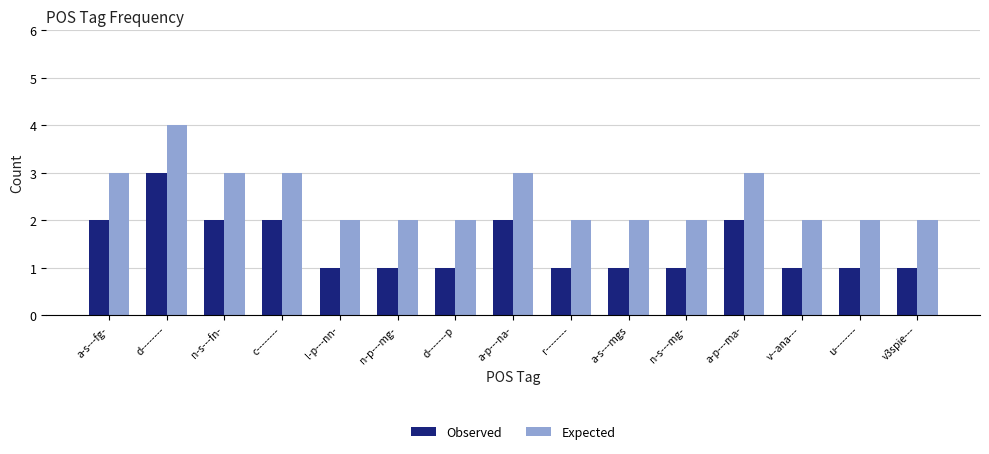

Which category has the highest value across all series?

d--------